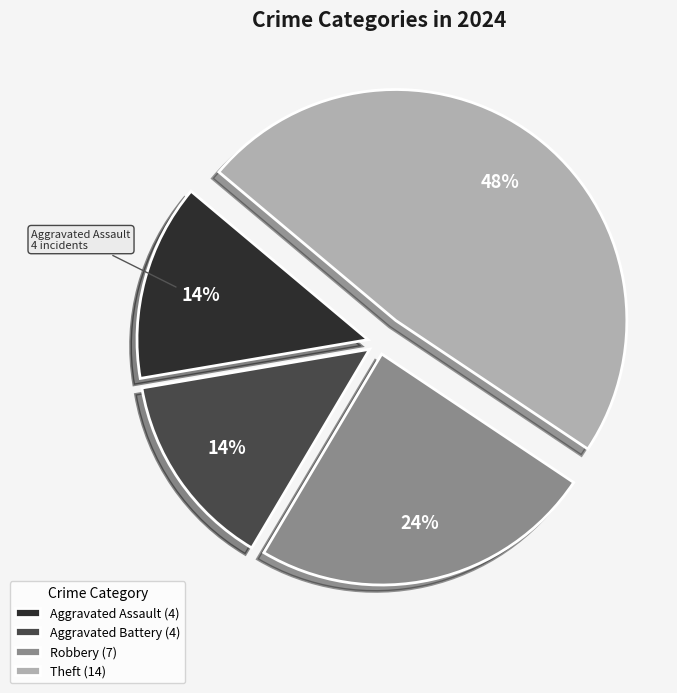

To the nearest percent, what percentage of the pie is Robbery (7)?

24%